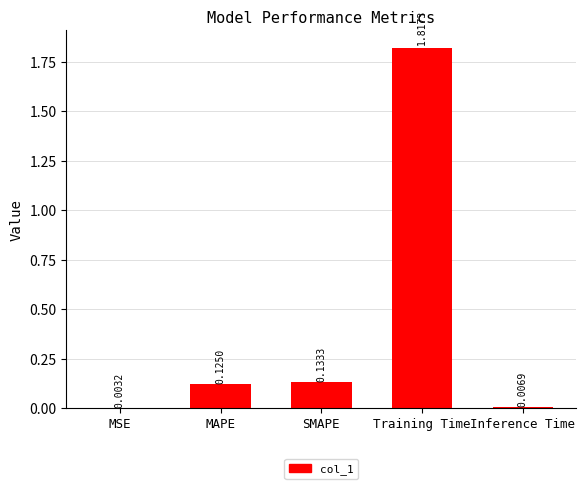

At which label is the value closest to 0?

MSE